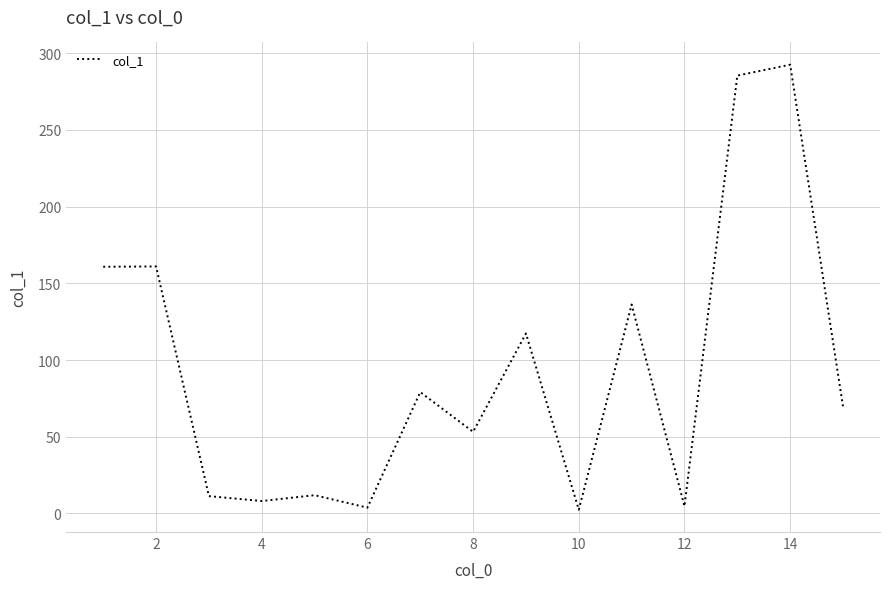

What is the difference between the maximum and minimum values?

290.1